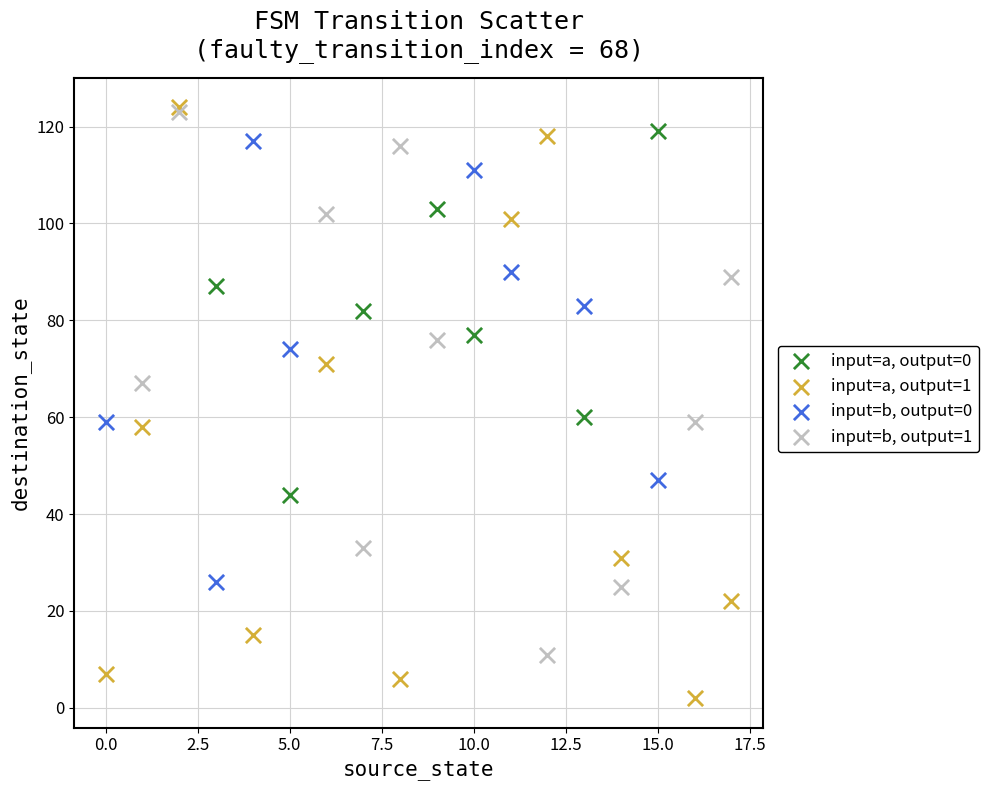

What are all the series names shown in the legend?

input=a, output=0, input=a, output=1, input=b, output=0, input=b, output=1